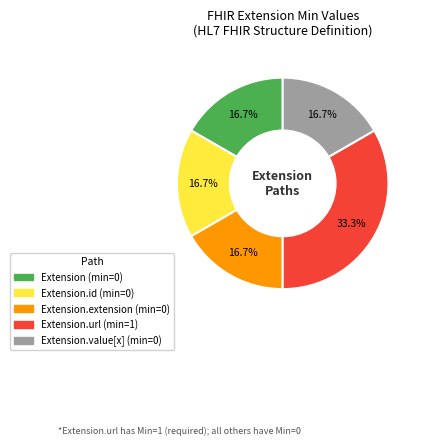

How many segments does this pie chart have?

5